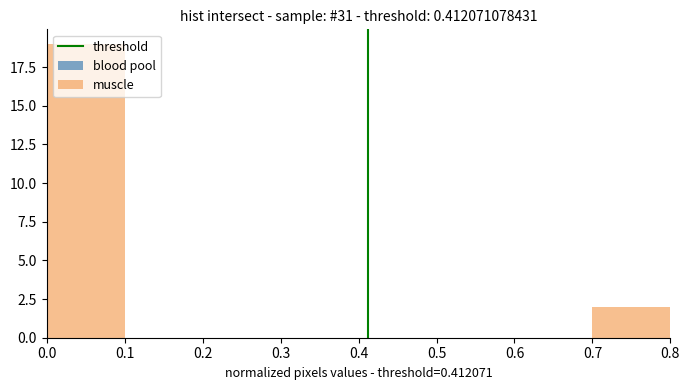

Reading left to right, list every bar in this chart as the range it spans on the x-axis followed by its height. The values are not printed on the chart, so give them approximately, as read against the axis.

0.0 to 0.1: 19
0.1 to 0.2: 0
0.2 to 0.3: 0
0.3 to 0.4: 0
0.4 to 0.5: 0
0.5 to 0.6: 0
0.6 to 0.7: 0
0.7 to 0.8: 2